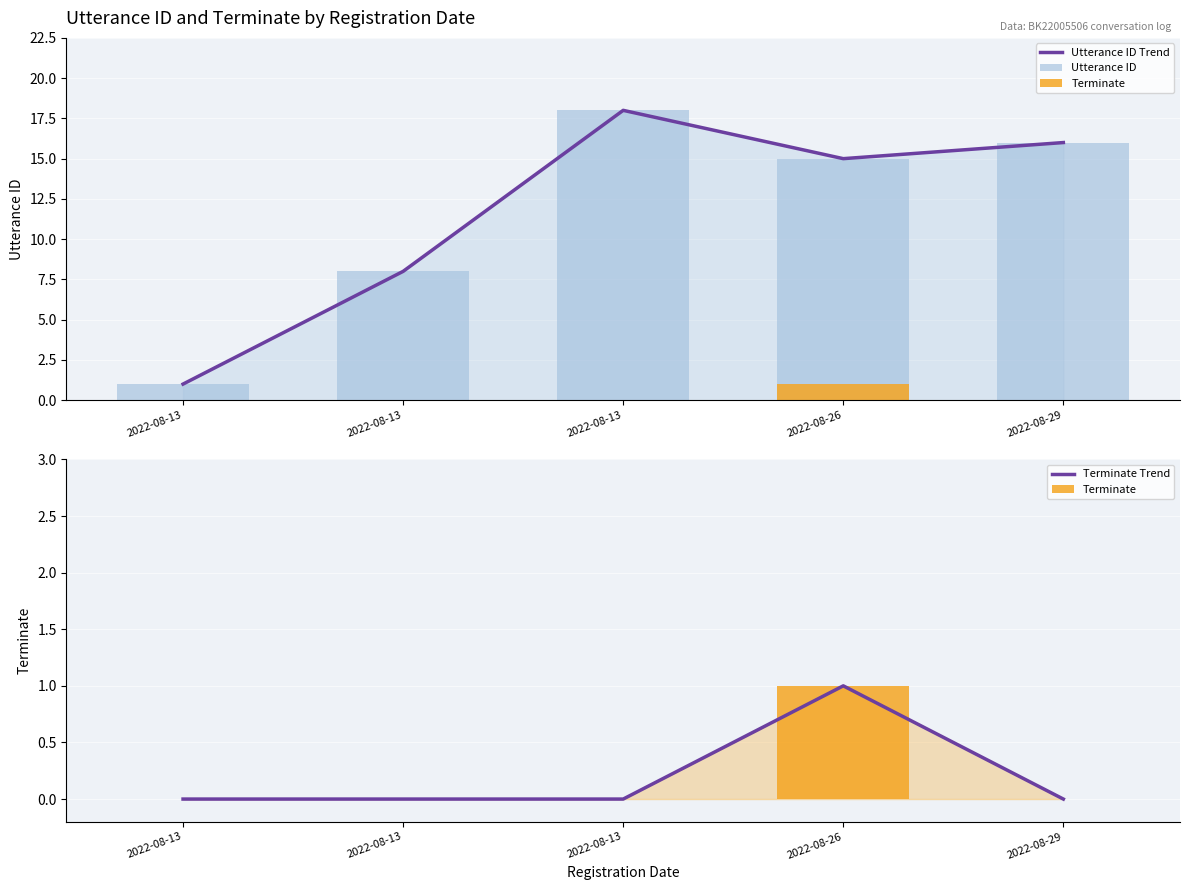

How many data points in Terminate are above 0?

1